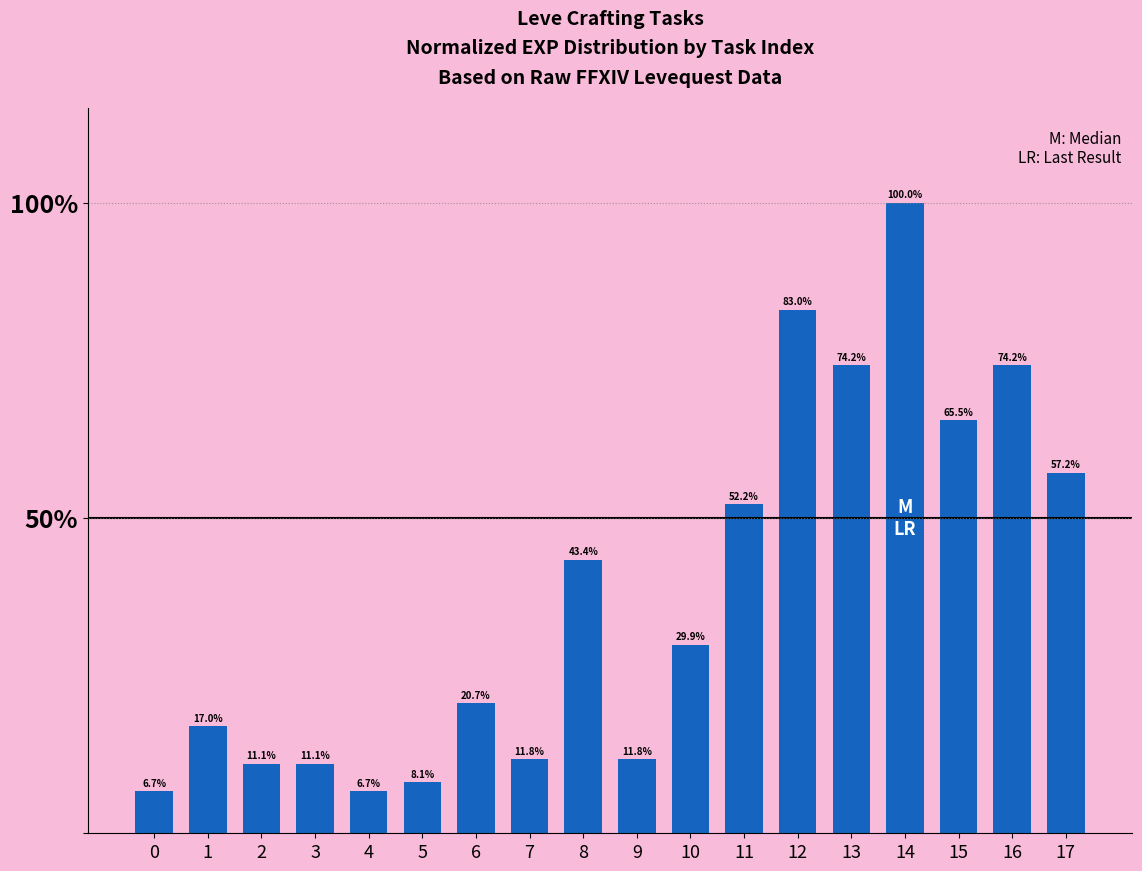

What is the sum of the values at 7 and 10?

41.7